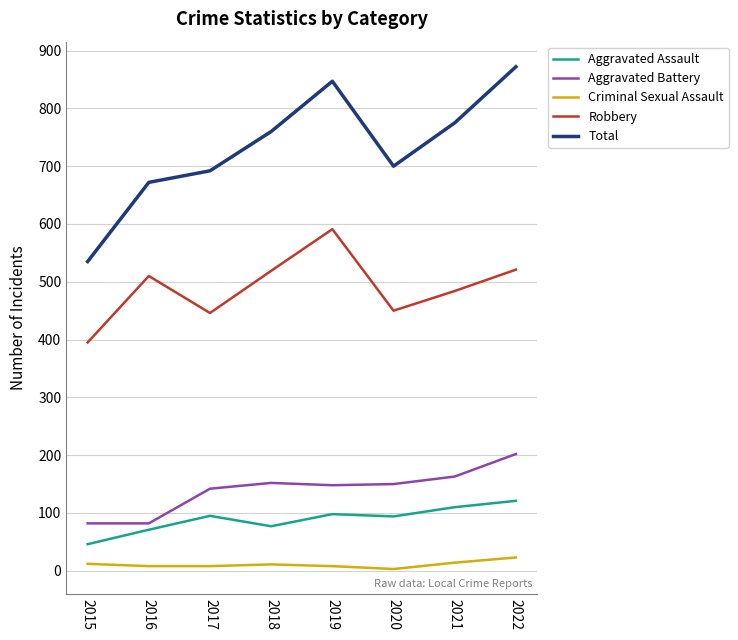

What is the total value across all series at 2019?

1692